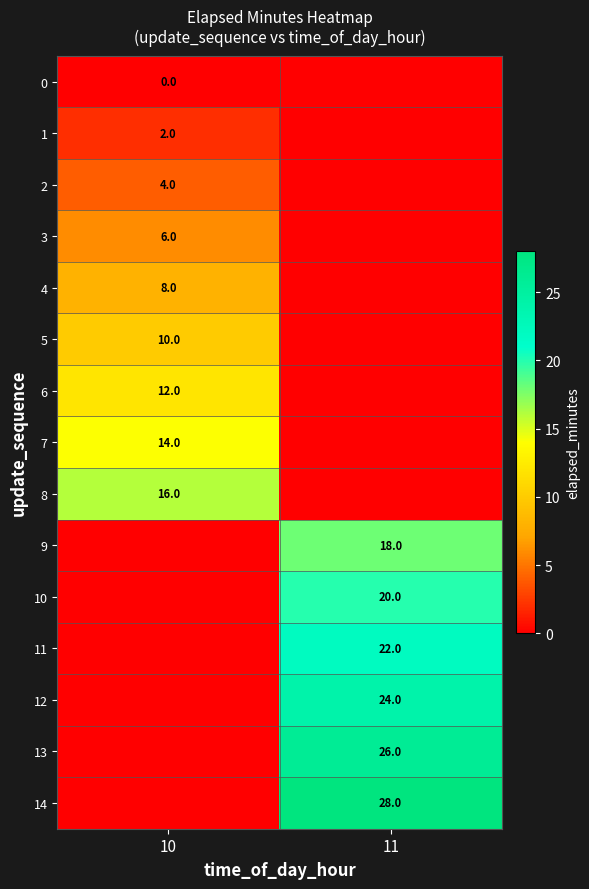

True or false: 9 has a value of 28 at 11.

False